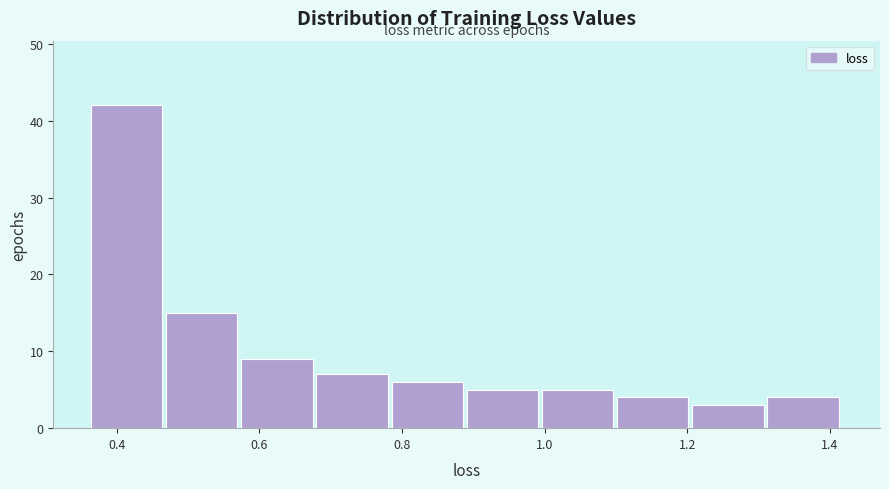

Reading left to right, list every bar in this chart as the range it spans on the x-axis followed by its height. Neither the bar edges nor the heights are printed on the chart, so give them approximately, as read against the axes.

0.36 to 0.46: 42
0.46 to 0.58: 15
0.58 to 0.68: 9
0.68 to 0.78: 7
0.78 to 0.90: 6
0.90 to 1.00: 5
1.00 to 1.10: 5
1.10 to 1.20: 4
1.20 to 1.32: 3
1.32 to 1.42: 4